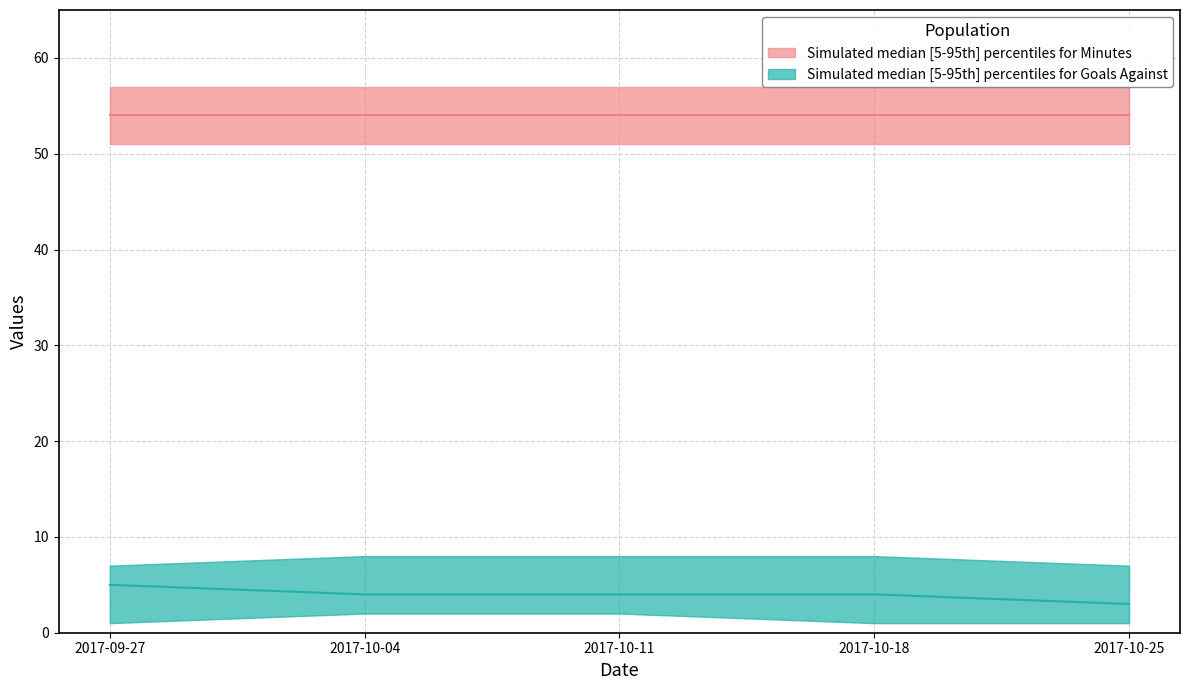

At how many categories does at least one series exceed 34?

5